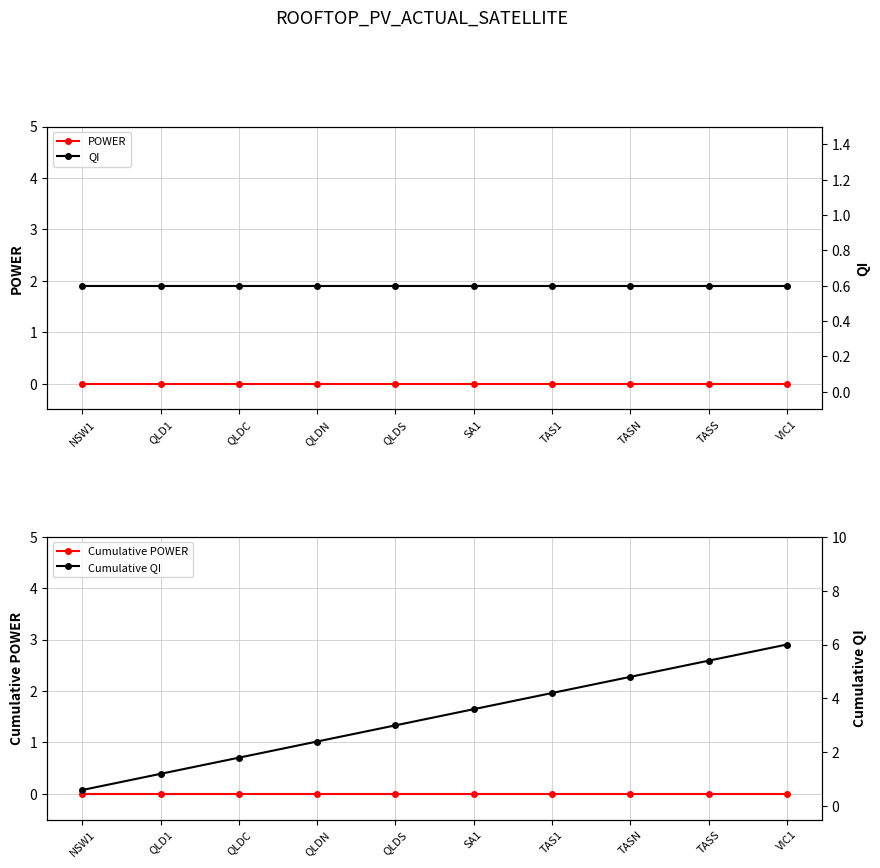

At which label does Cumulative POWER reach its peak?

NSW1